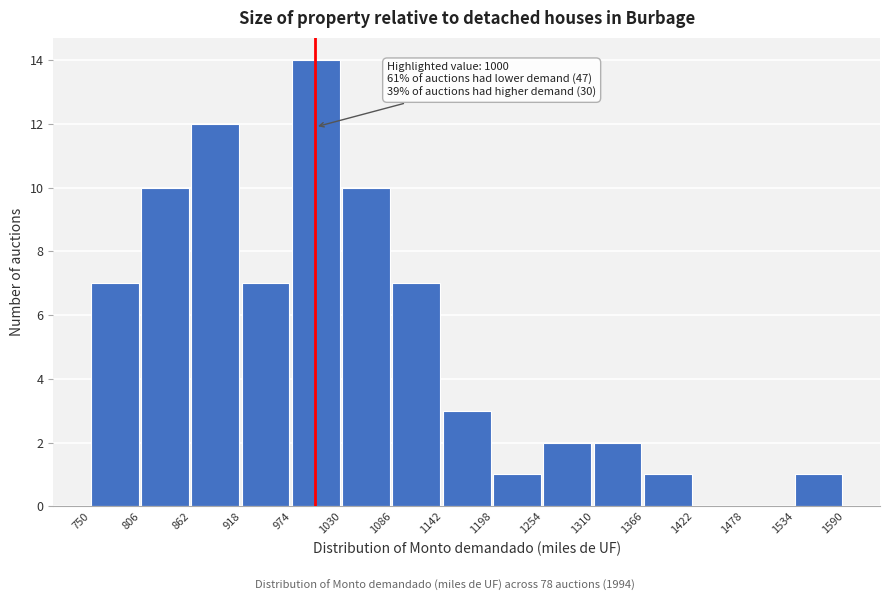

Which range on the x-axis has the tallest bar?

974 to 1030